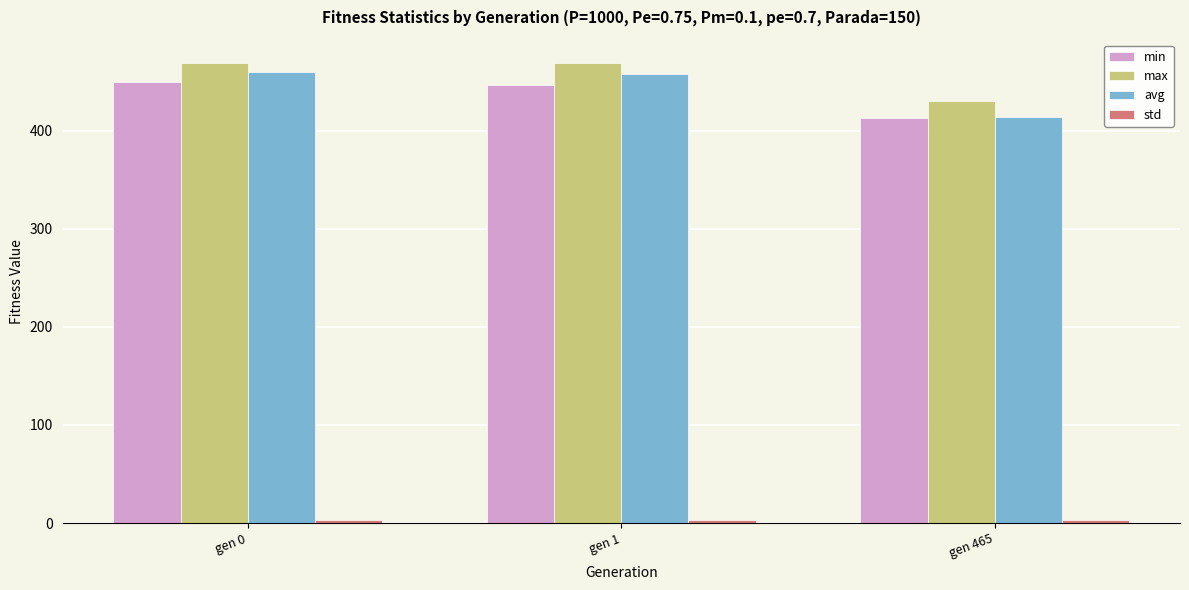

Which category has the lowest value in the max series?

gen 465